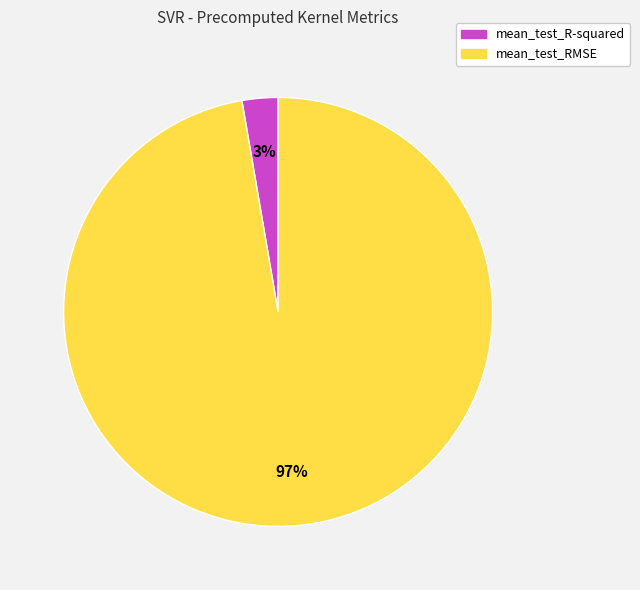

Combined, do mean_test_RMSE and mean_test_R-squared account for over 50%?

Yes